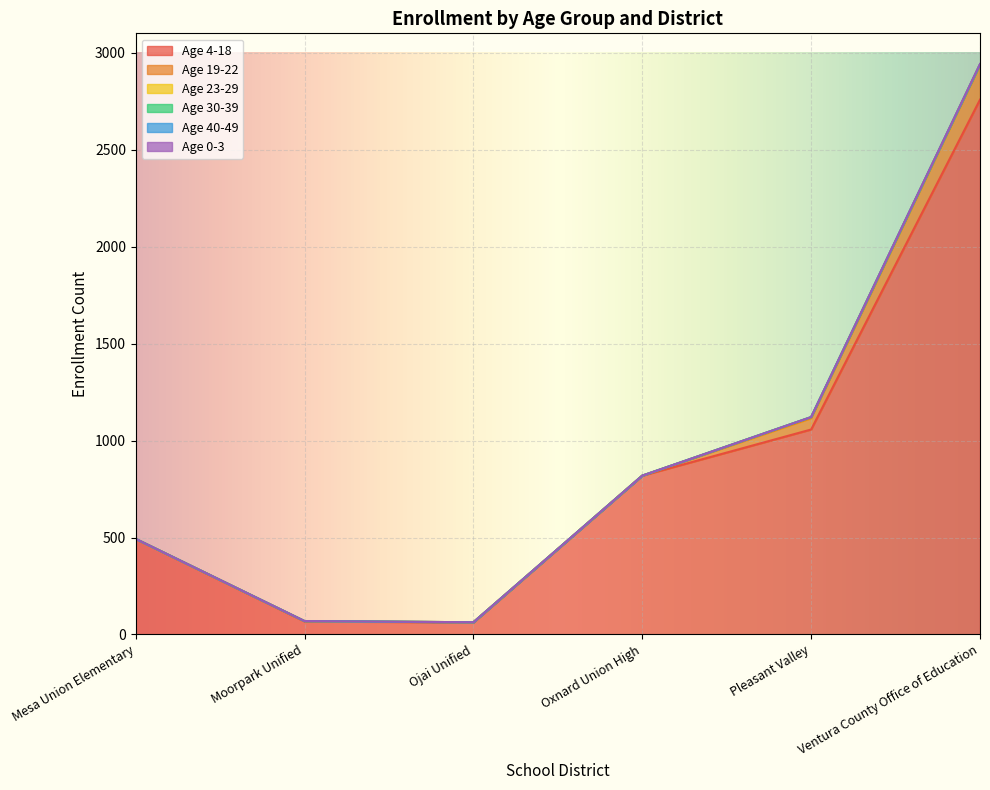

Reading left to right, extract all data points from this chart.

Age 4-18: Mesa Union Elementary=492	Moorpark Unified=67	Ojai Unified=62	Oxnard Union High=819	Pleasant Valley=1057	Ventura County Office of Education=2758
Age 19-22: Mesa Union Elementary=1	Moorpark Unified=2	Ojai Unified=1	Oxnard Union High=0	Pleasant Valley=58	Ventura County Office of Education=177
Age 23-29: Mesa Union Elementary=0	Moorpark Unified=0	Ojai Unified=0	Oxnard Union High=0	Pleasant Valley=6	Ventura County Office of Education=5
Age 30-39: Mesa Union Elementary=0	Moorpark Unified=0	Ojai Unified=0	Oxnard Union High=0	Pleasant Valley=0	Ventura County Office of Education=0
Age 40-49: Mesa Union Elementary=0	Moorpark Unified=0	Ojai Unified=0	Oxnard Union High=0	Pleasant Valley=0	Ventura County Office of Education=0
Age 0-3: Mesa Union Elementary=0	Moorpark Unified=0	Ojai Unified=0	Oxnard Union High=0	Pleasant Valley=0	Ventura County Office of Education=2